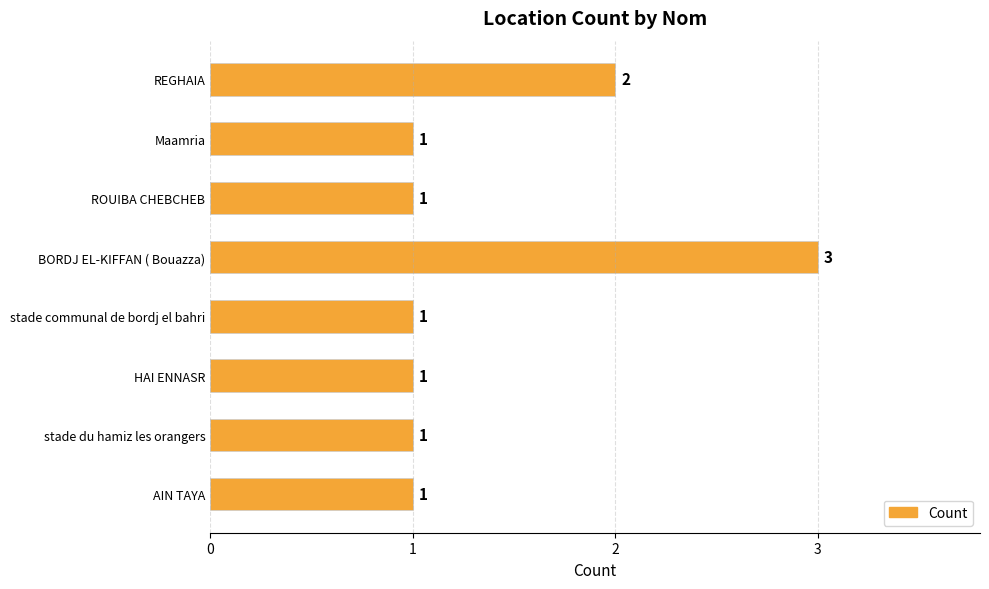

The chart shows a value of 1 at HAI ENNASR. True or false?

True